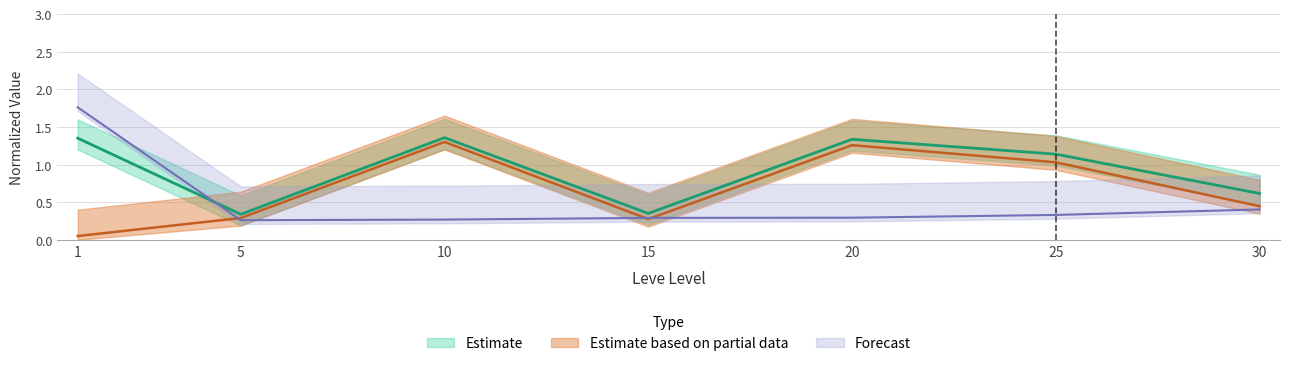

At which category does Leve EXP reach its first local valley?

5